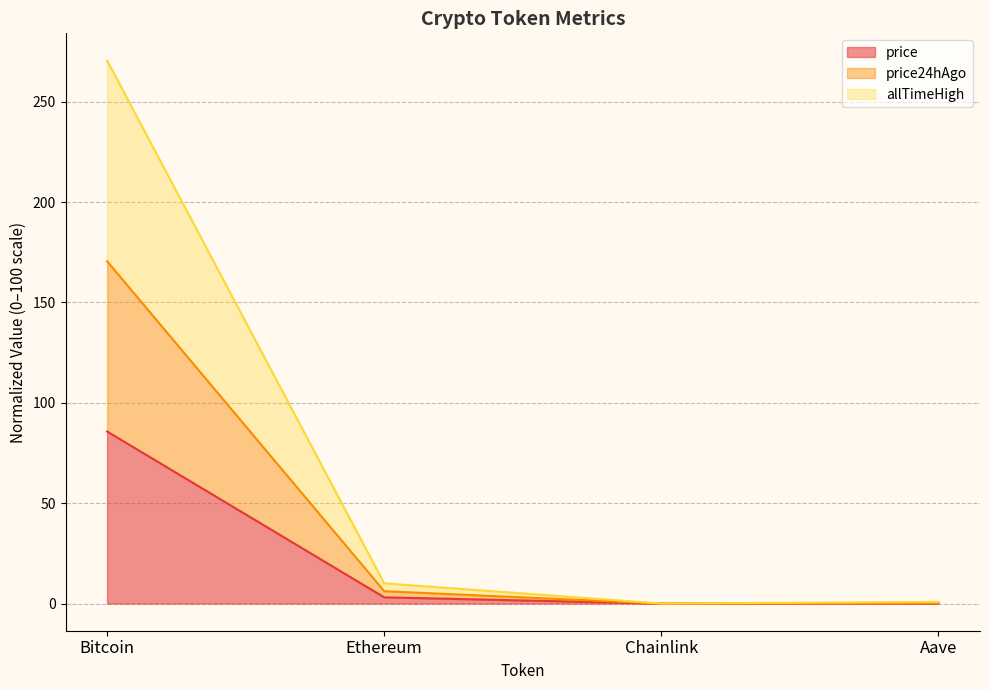

True or false: Change24hAgo and price intersect in this chart.

False